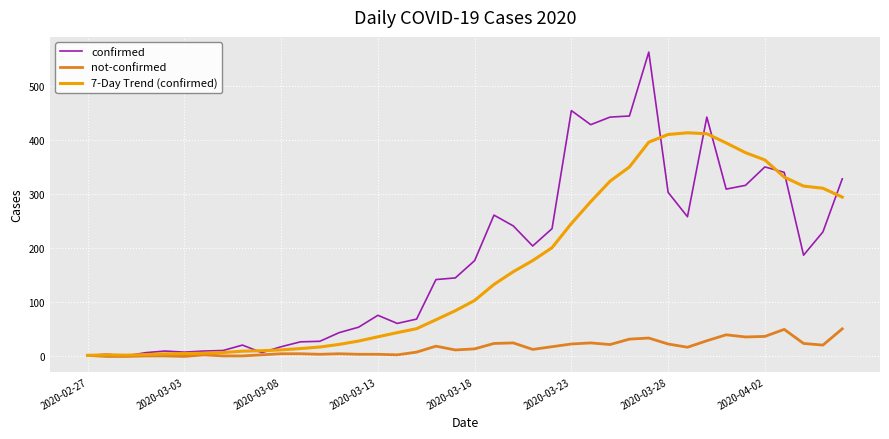

Which series has the largest range (max minus min)?

confirmed